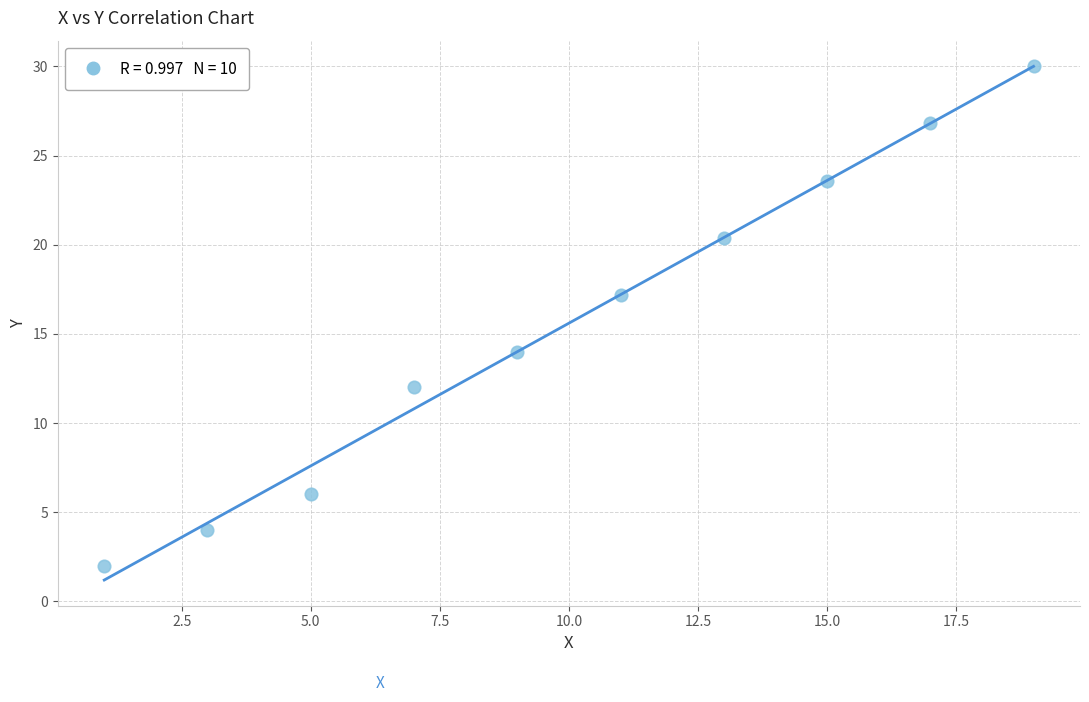

What is the average Y value?

15.6